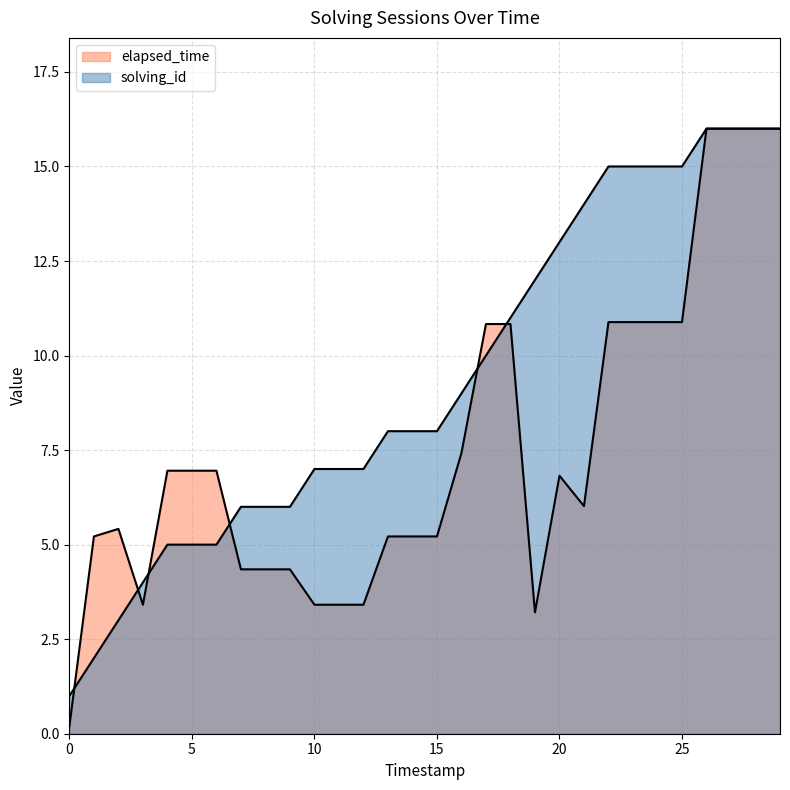

How many data points does each series have?

30